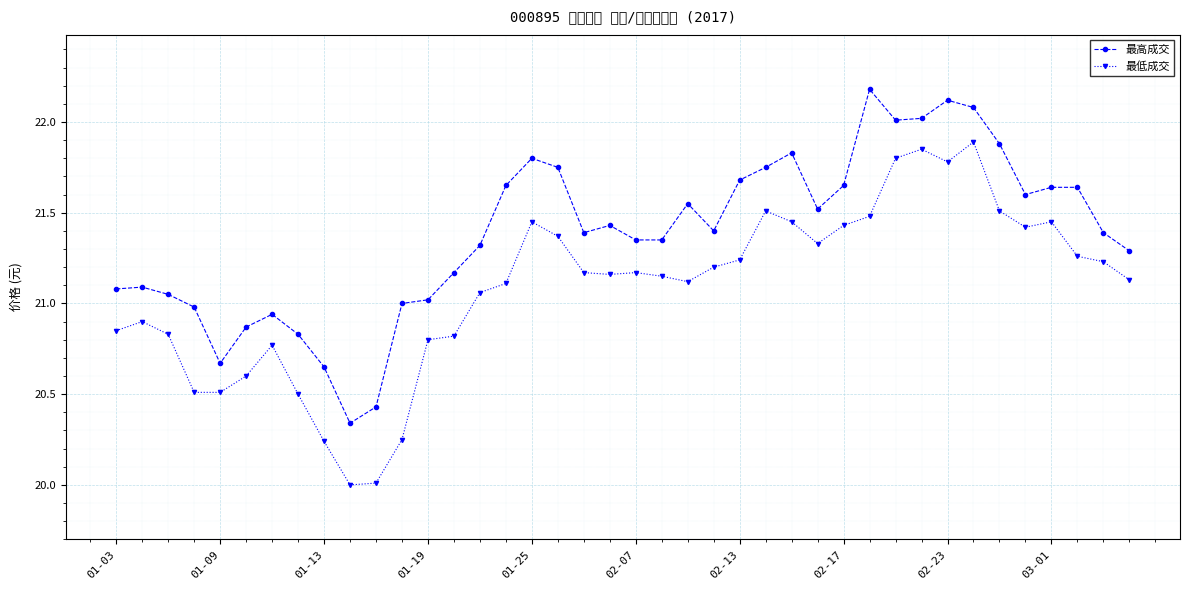

At which category is the sum across all series the highest?

33